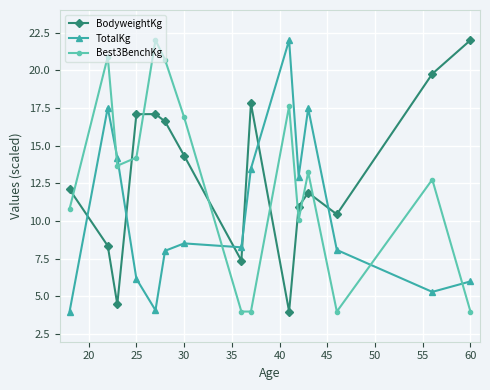

What is the value of the Best3BenchKg point at the 5th from the left?

22.0